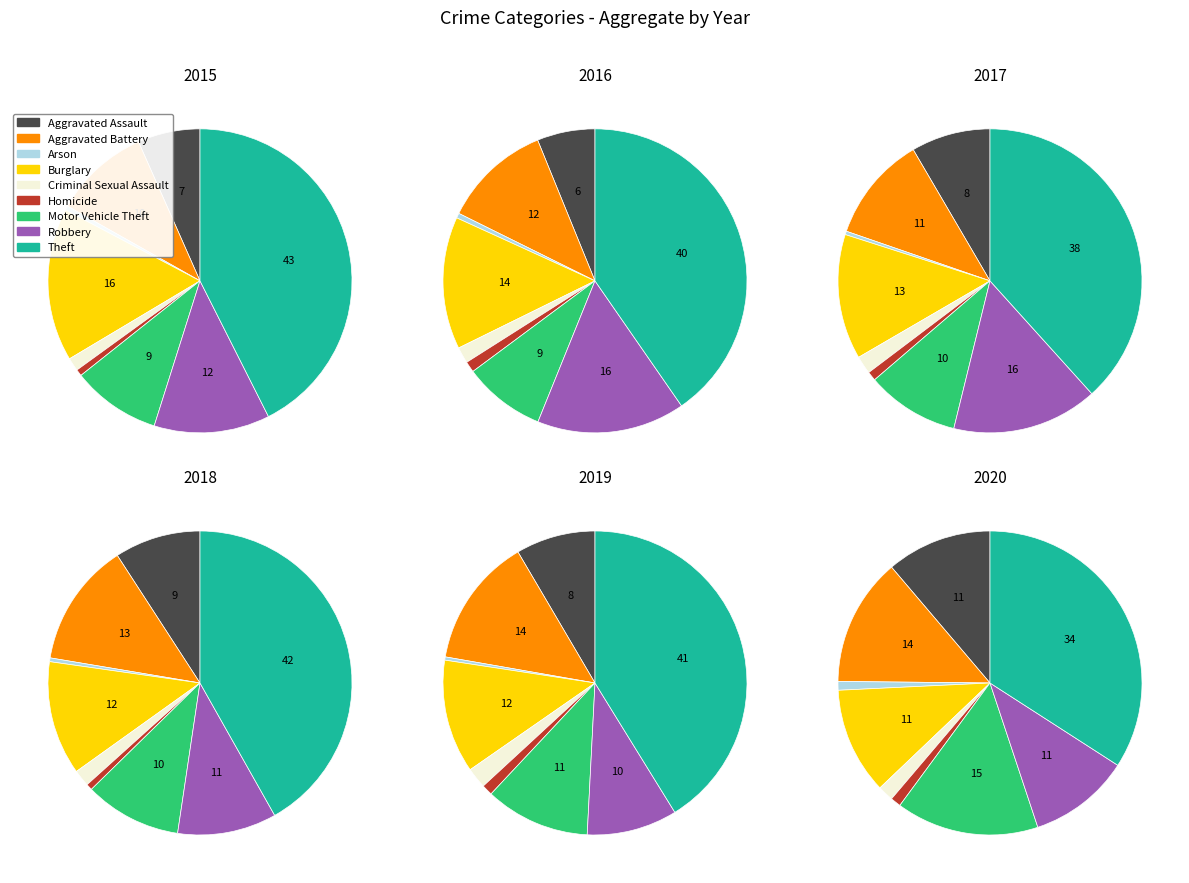

The Aggravated Assault slice represents 11% of the pie. True or false?

True